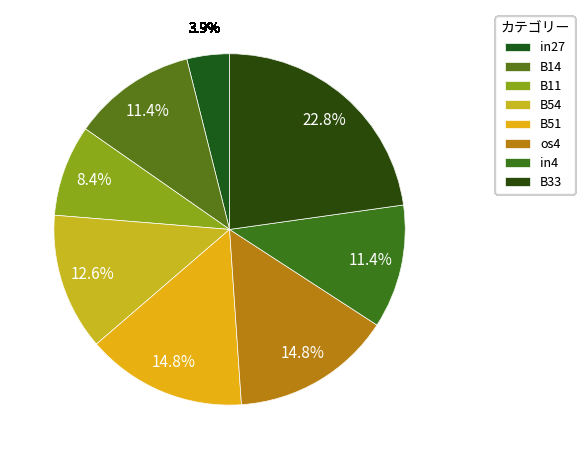

How many slices are in this pie chart?

8